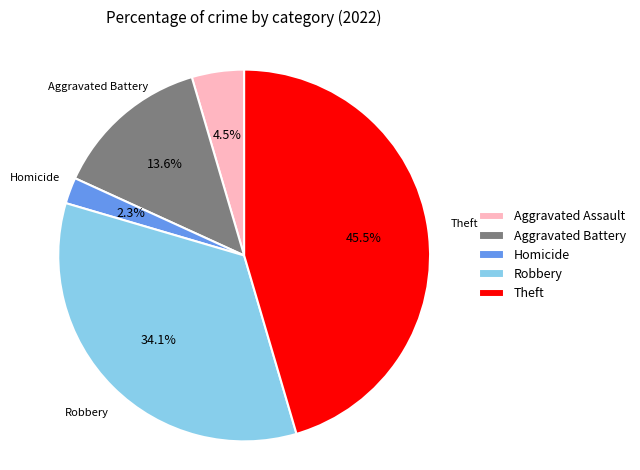

Does Aggravated Battery represent more than half of the total?

No